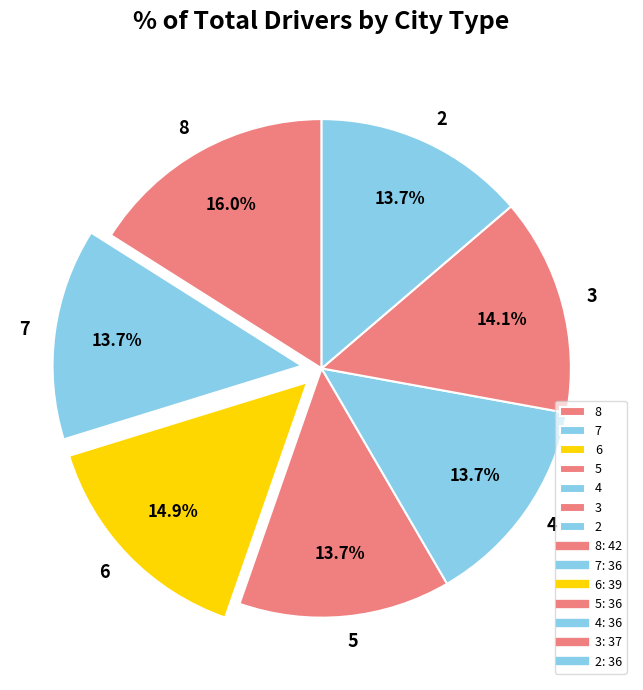

What is the total percentage of 3 and 2?

27.9%